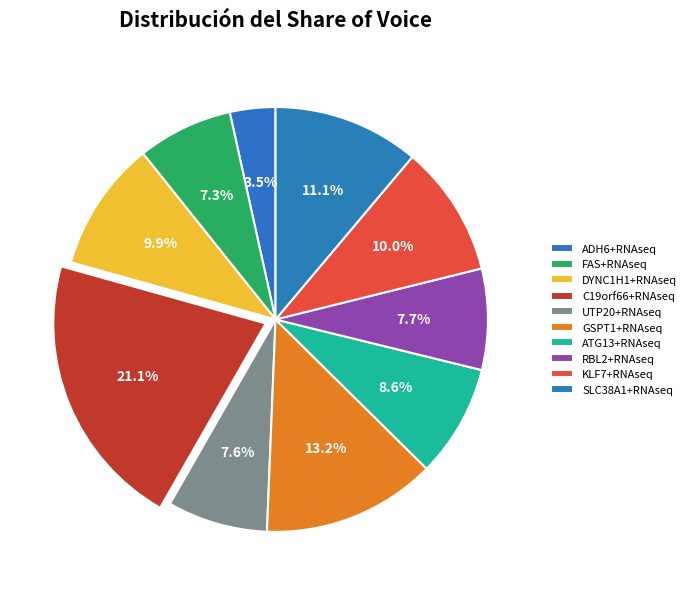

How many segments does this pie chart have?

10